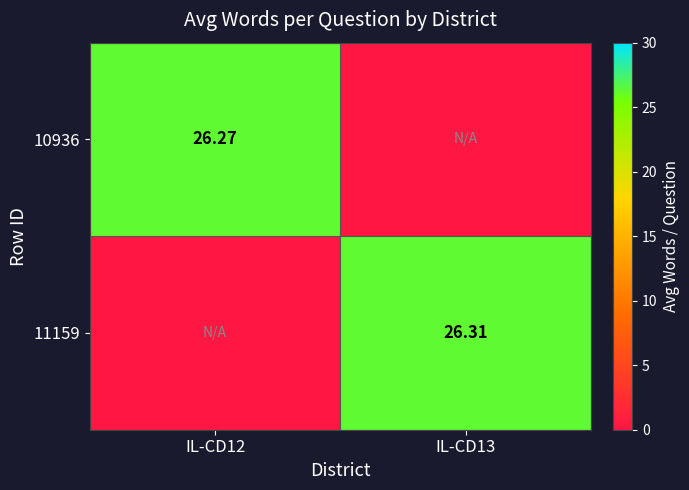

Which category has the lowest value in the 11159 series?

IL-CD12